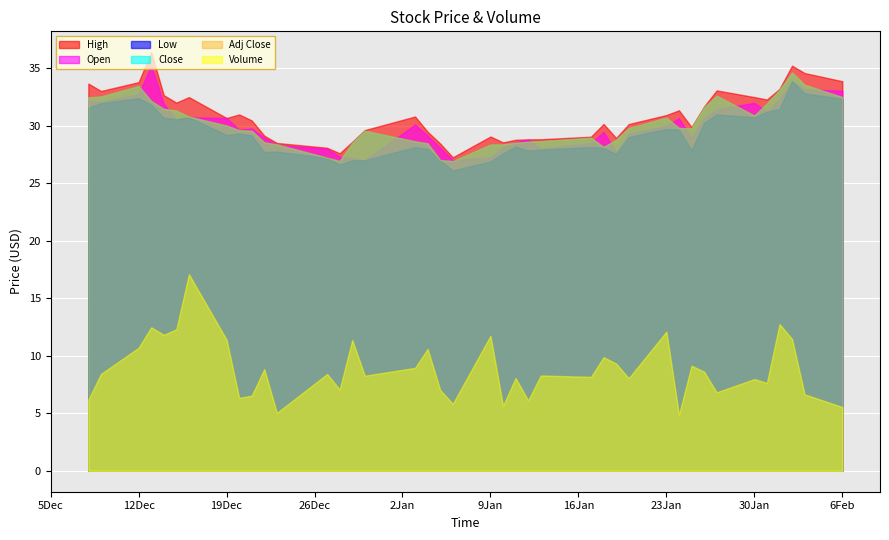

Where is Open nearest to the value 31?

2023-01-31